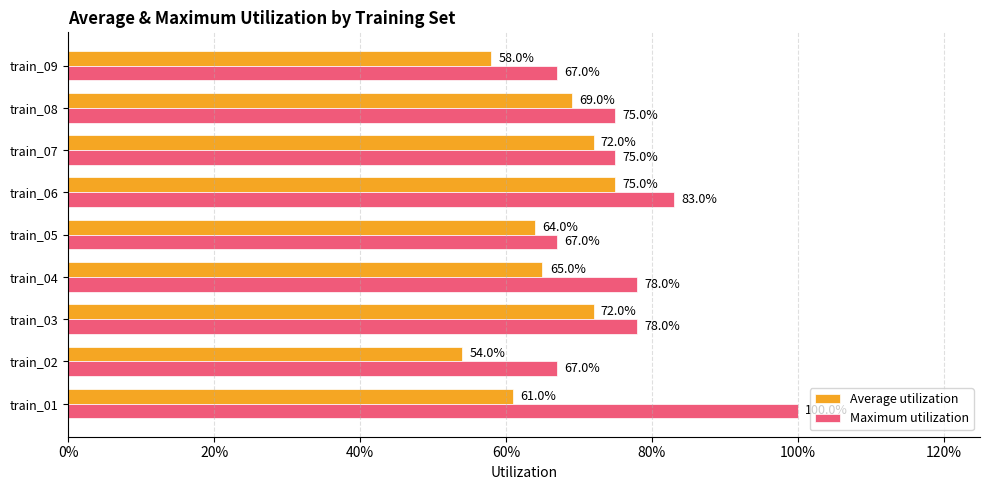

What are all the series names shown in the legend?

Average utilization, Maximum utilization